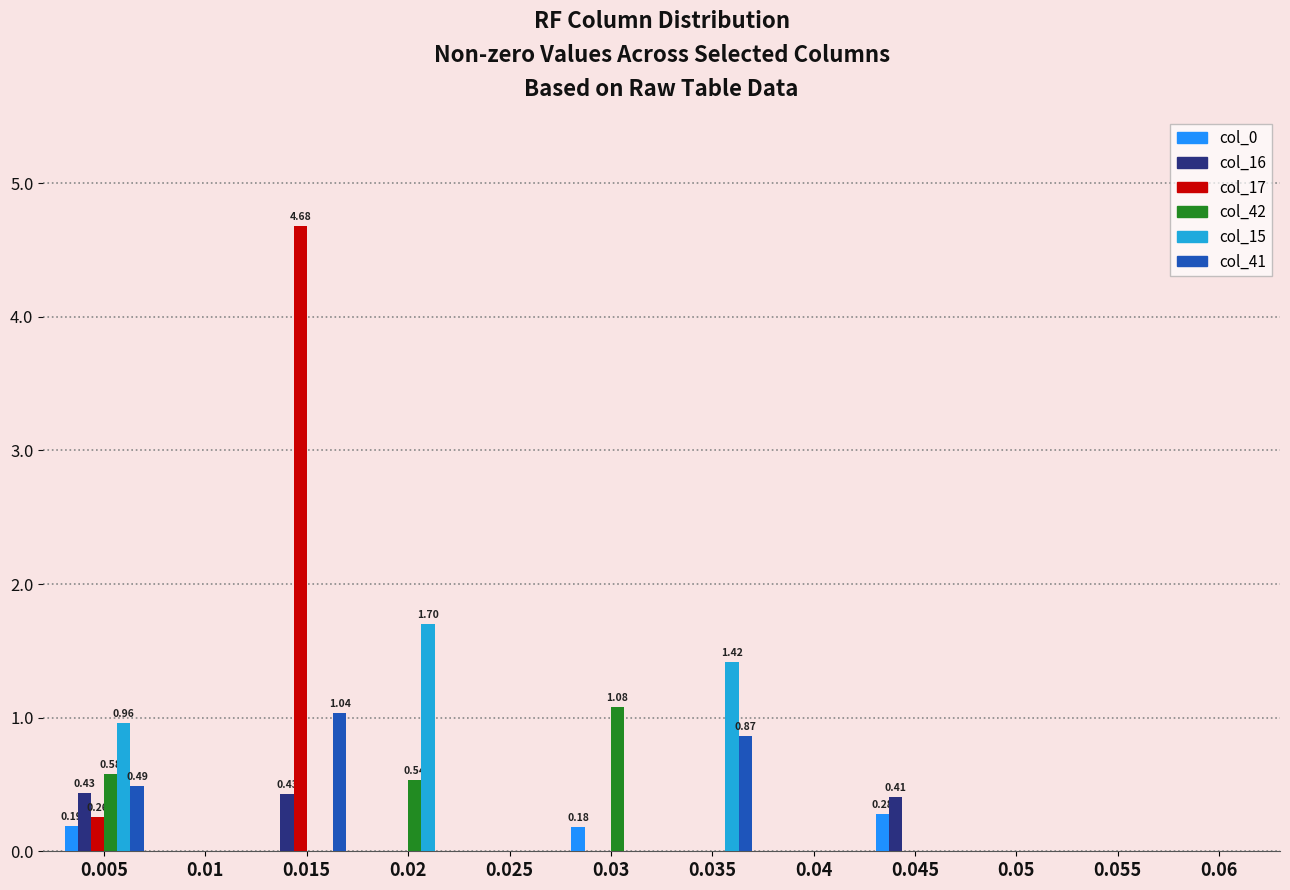

How many series are shown in this chart?

6